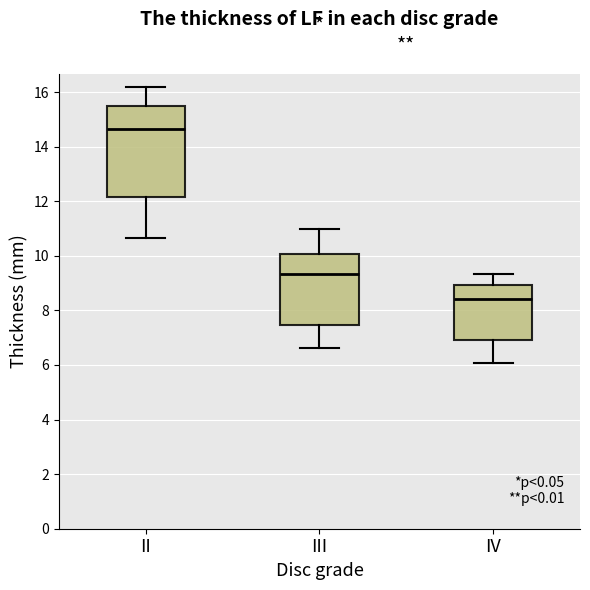

Which box is the tallest, from its lower edge to its upper edge?

II